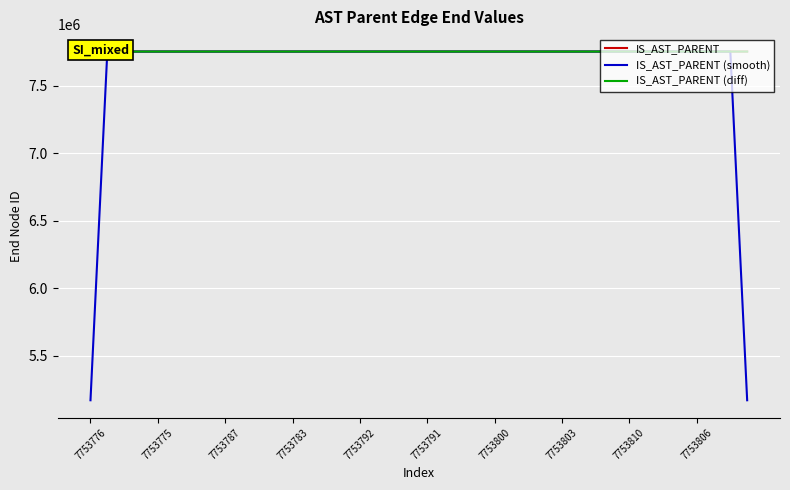

Which series has the largest range (max minus min)?

IS_AST_PARENT (smooth)